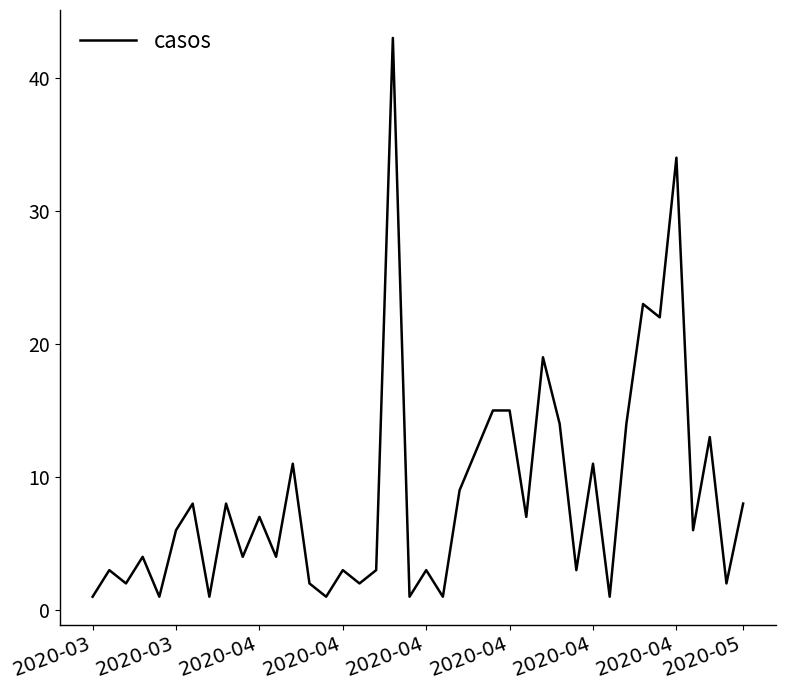

What is the maximum value shown in the chart?

43